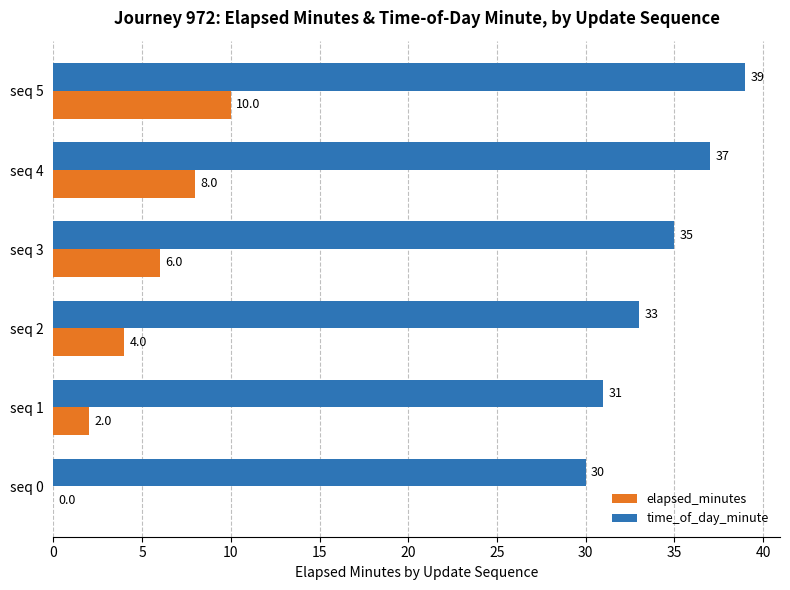

The value of time_of_day_minute at seq 0 is 40. True or false?

False